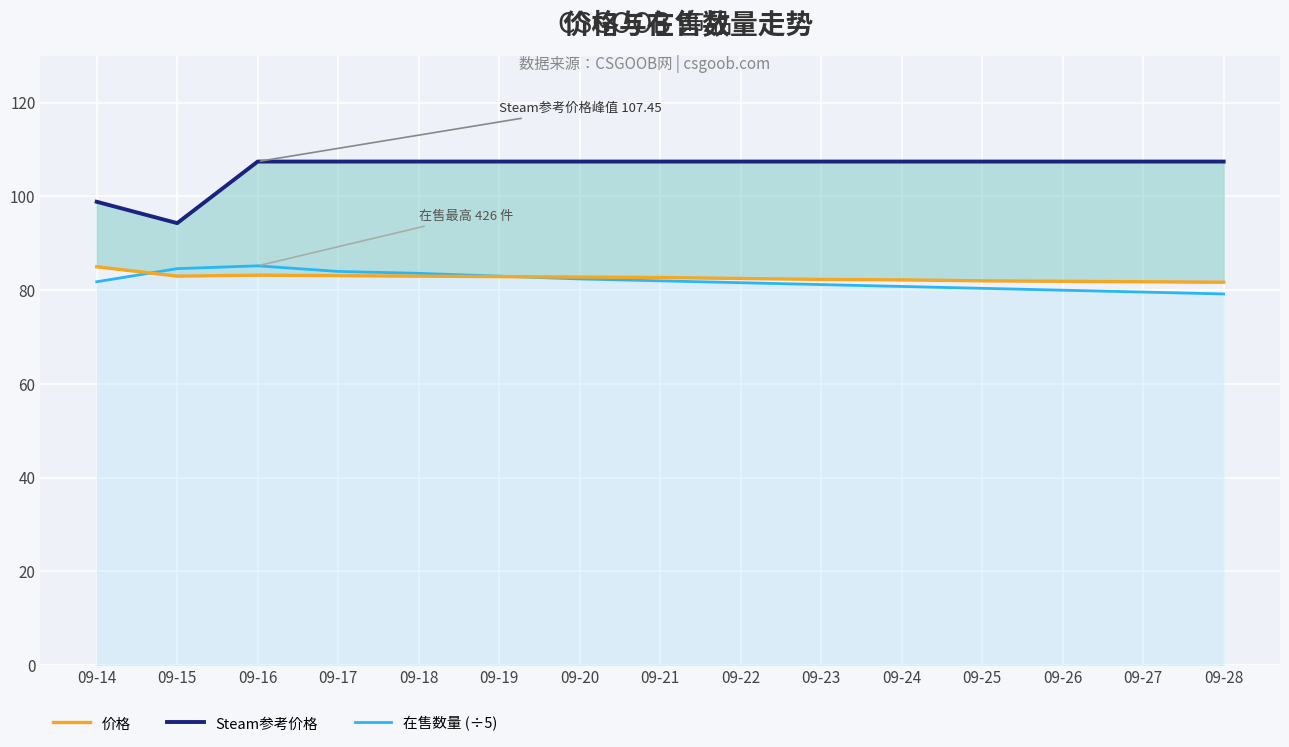

What are all the series names shown in the legend?

Steam参考价格, 价格, 在售数量 (÷5)